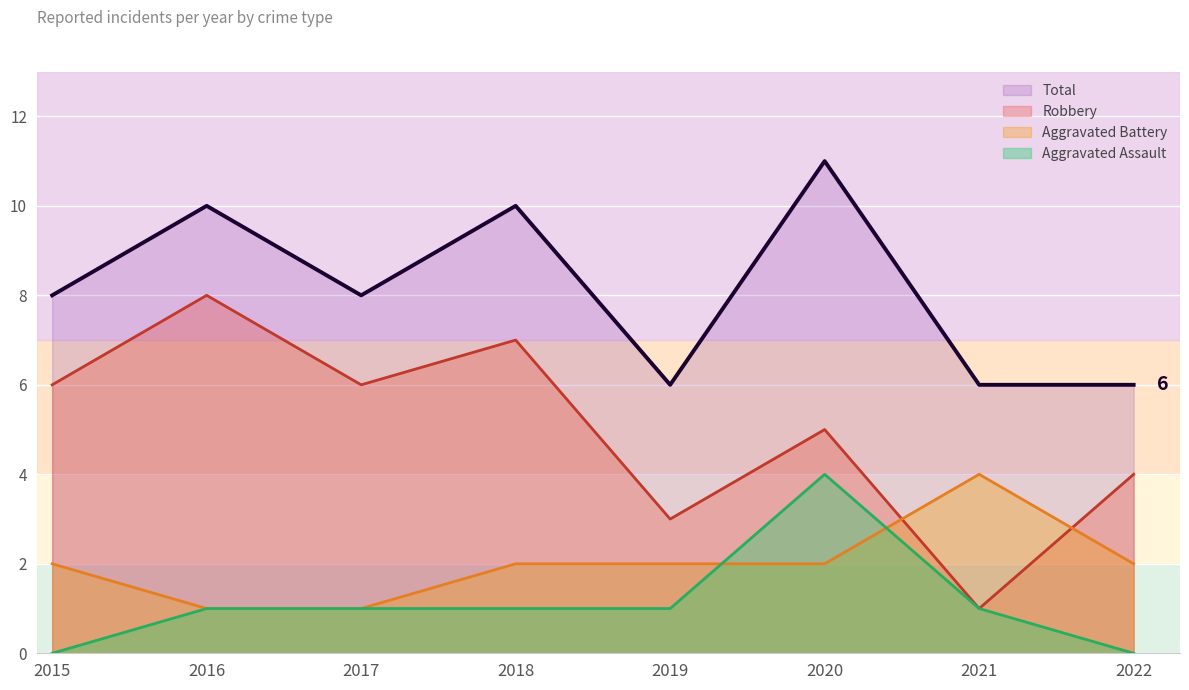

What is the average value?

8